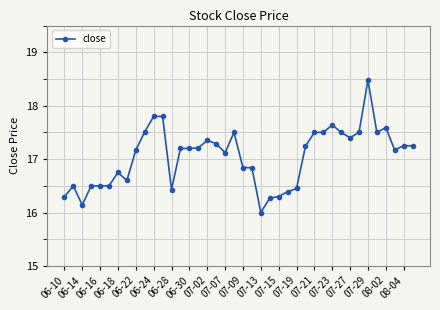

True or false: there are more than 0 points higher than both neighbors.

True